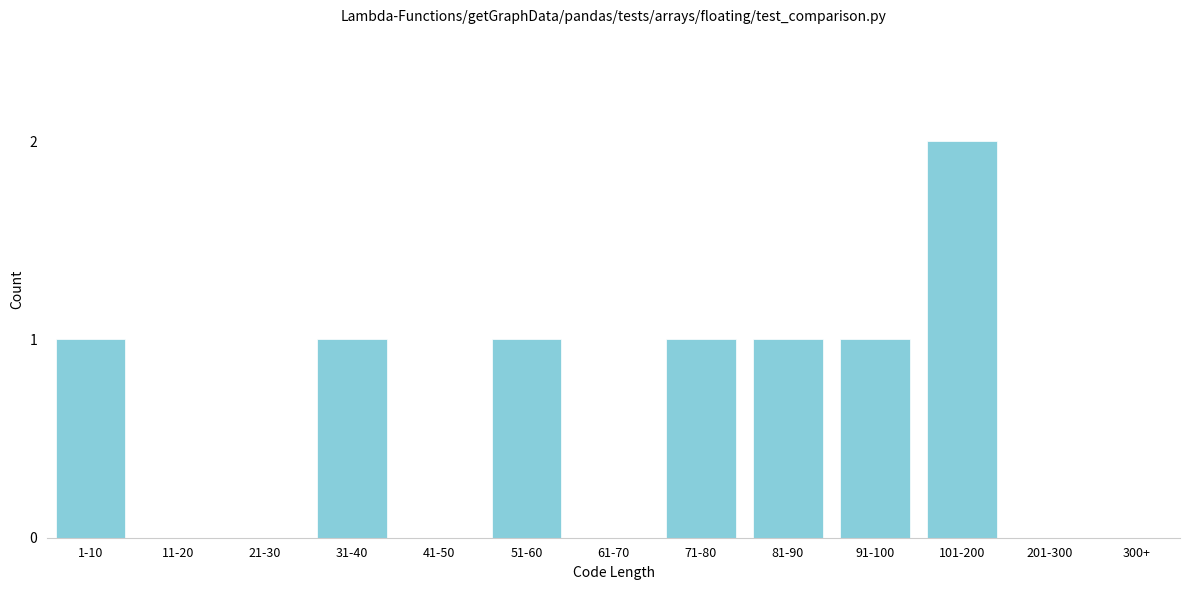

Reading left to right, transcribe all the data shown in this chart.

1-10=1	11-20=0	21-30=0	31-40=1	41-50=0	51-60=1	61-70=0	71-80=1	81-90=1	91-100=1	101-200=2	201-300=0	300+=0